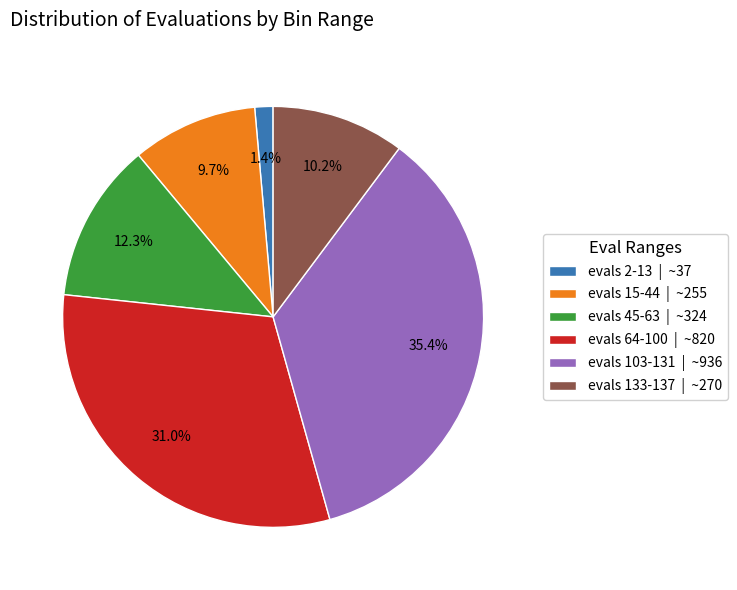

What is the ratio of the value at evals 133-137 | ~270 to the value at evals 15-44 | ~255?

1.1